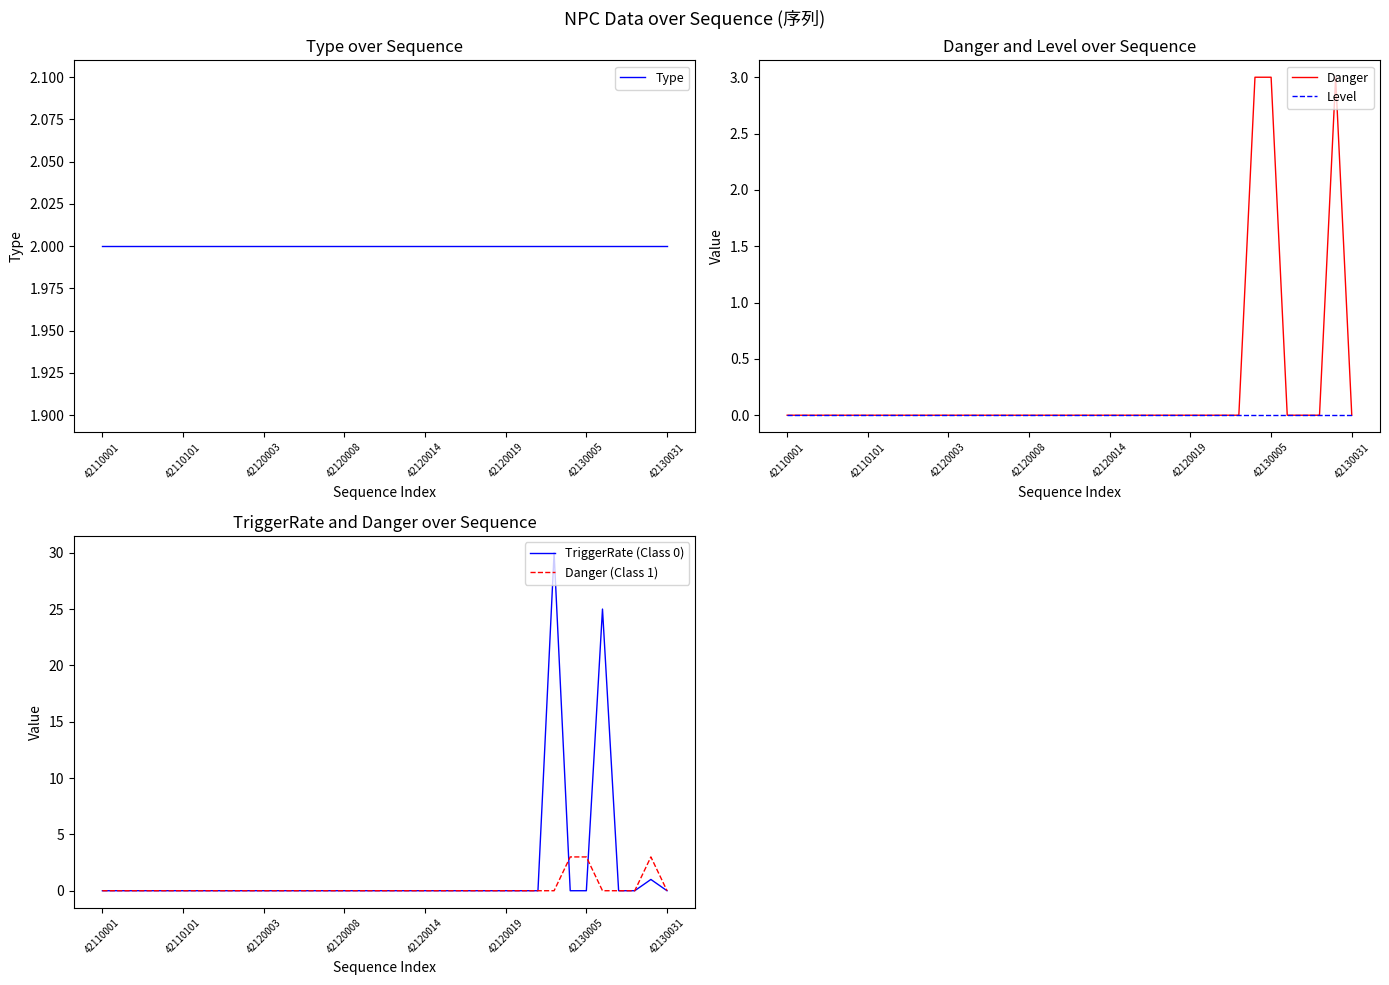

Between which two adjacent categories do Type and Danger first intersect?

28 and 29